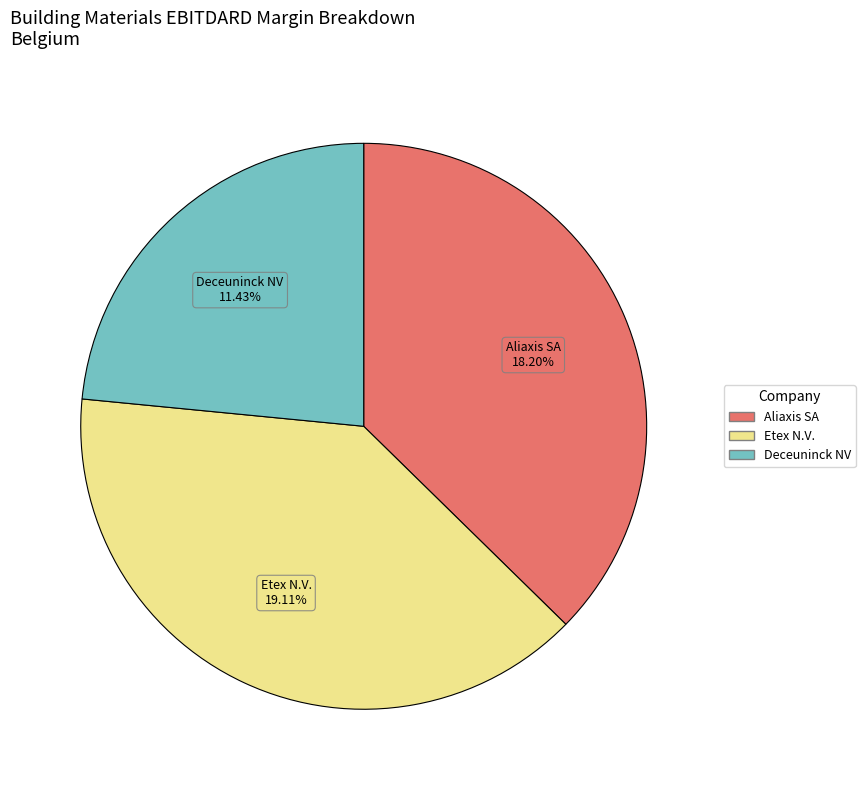

The Etex N.V. (ENXTBR:094124453) slice represents 50% of the pie. True or false?

False